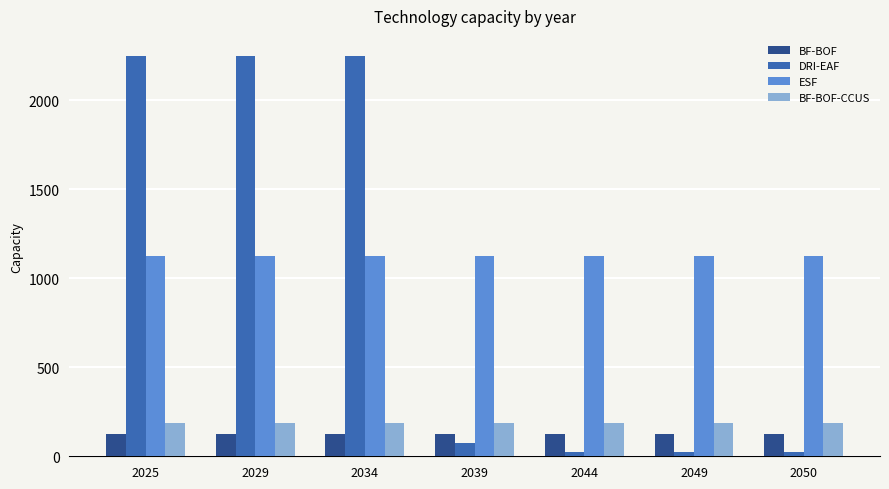

What are all the series names shown in the legend?

BF-BOF, DRI-EAF, ESF, BF-BOF-CCUS